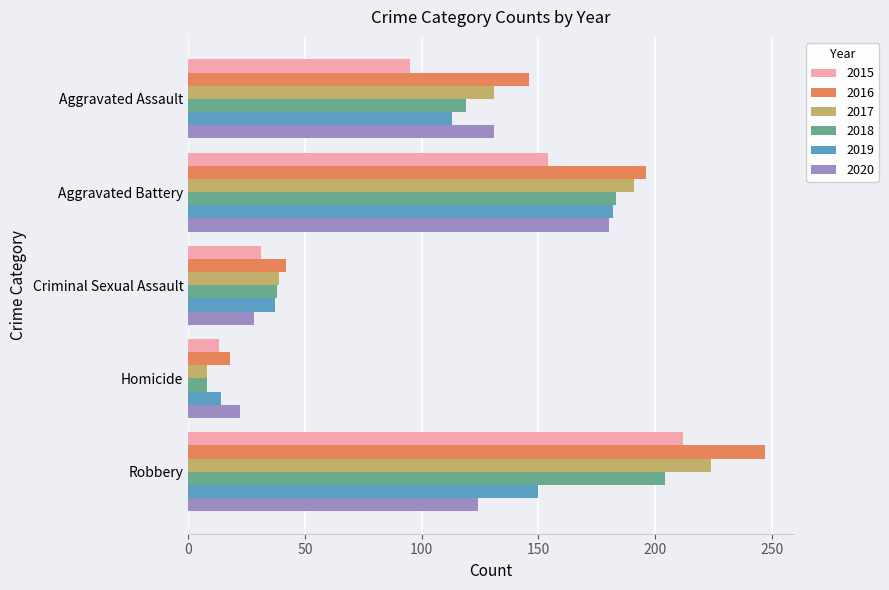

The value of 2015 at Aggravated Assault is 95. True or false?

True